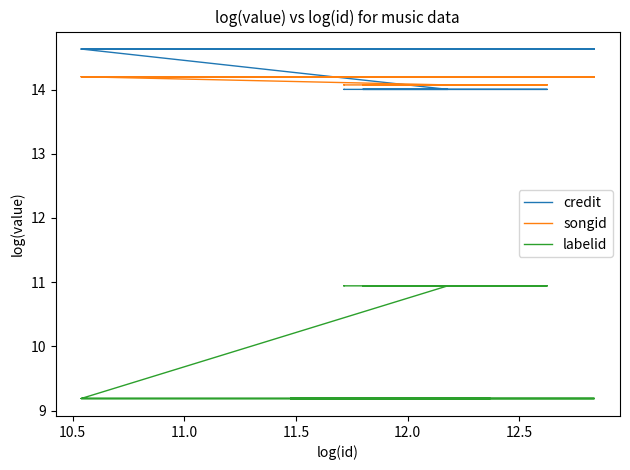

Which series has the largest range (max minus min)?

labelid